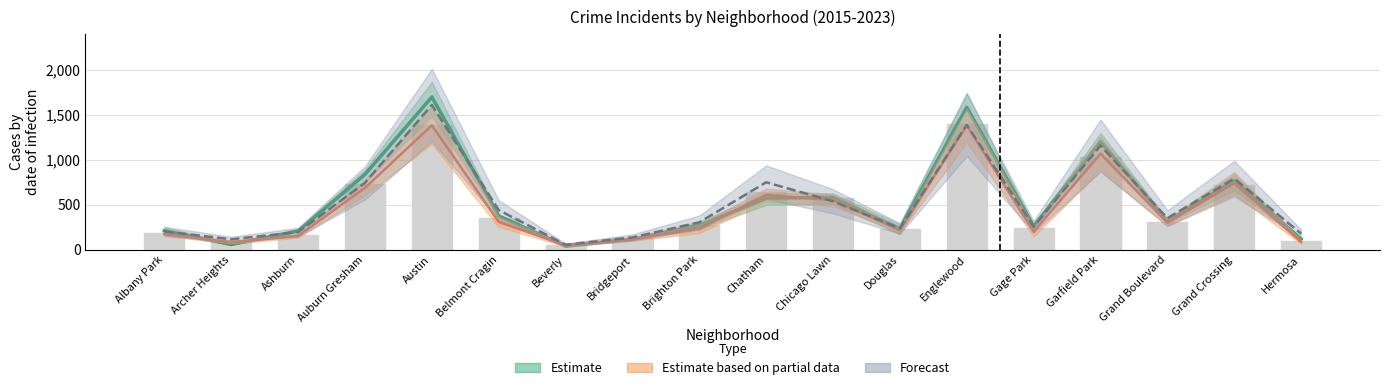

What is the value of the 12th bar from the left?

224